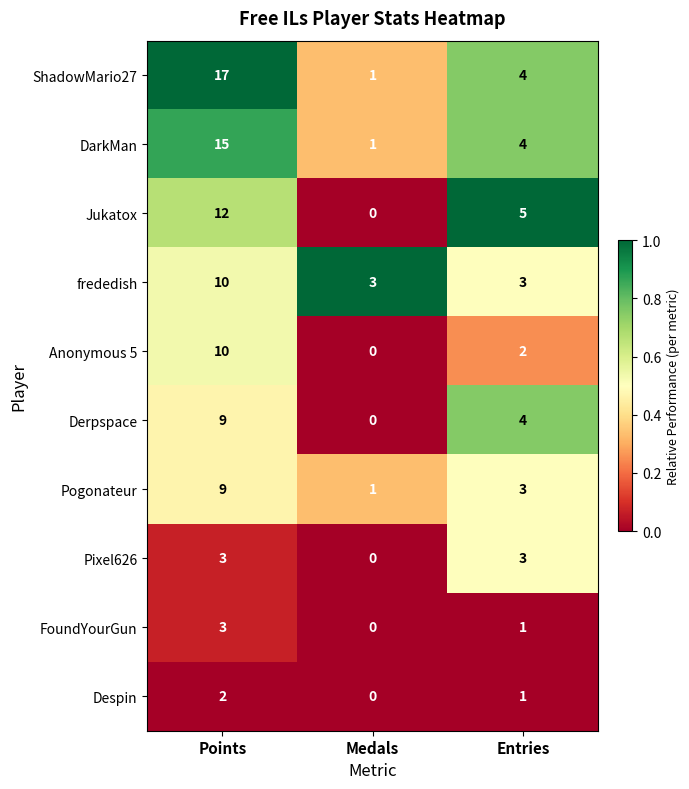

Which series has the largest range (max minus min)?

ShadowMario27